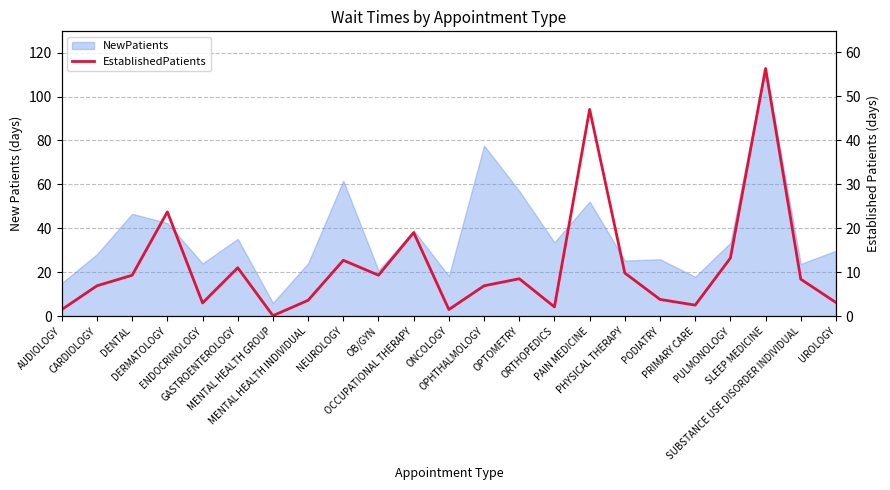

What is the label of the 12th point from the right?

ONCOLOGY